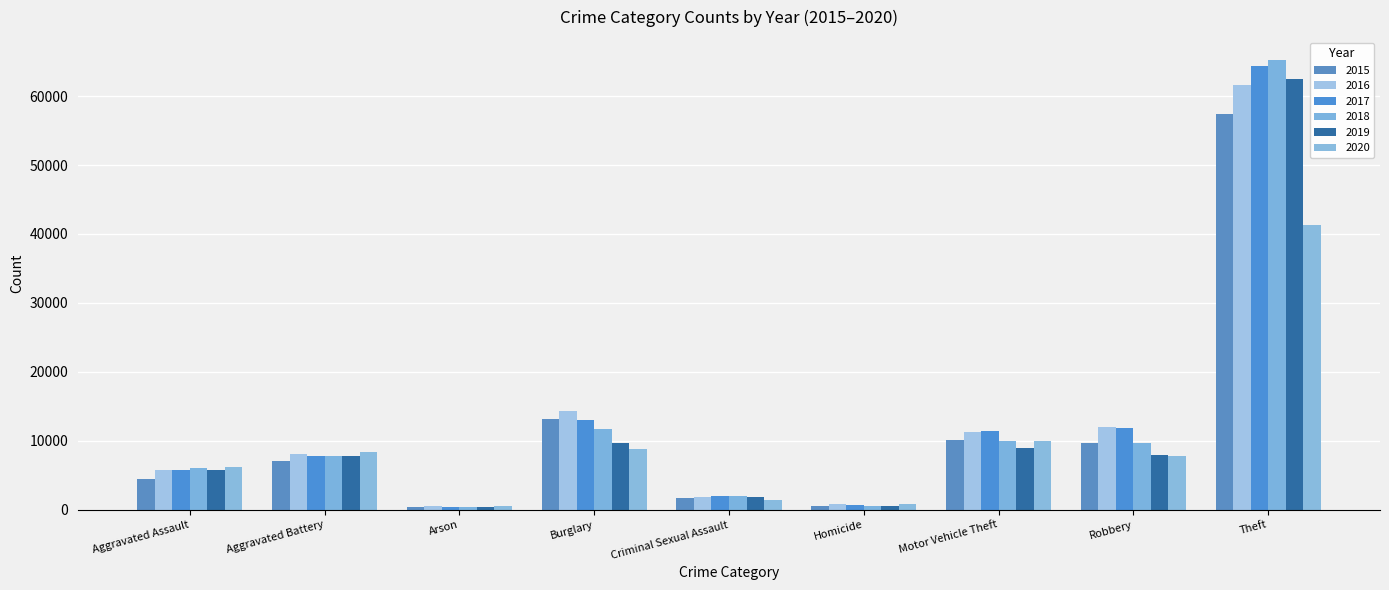

How many data points in 2019 are less than 7858?

4